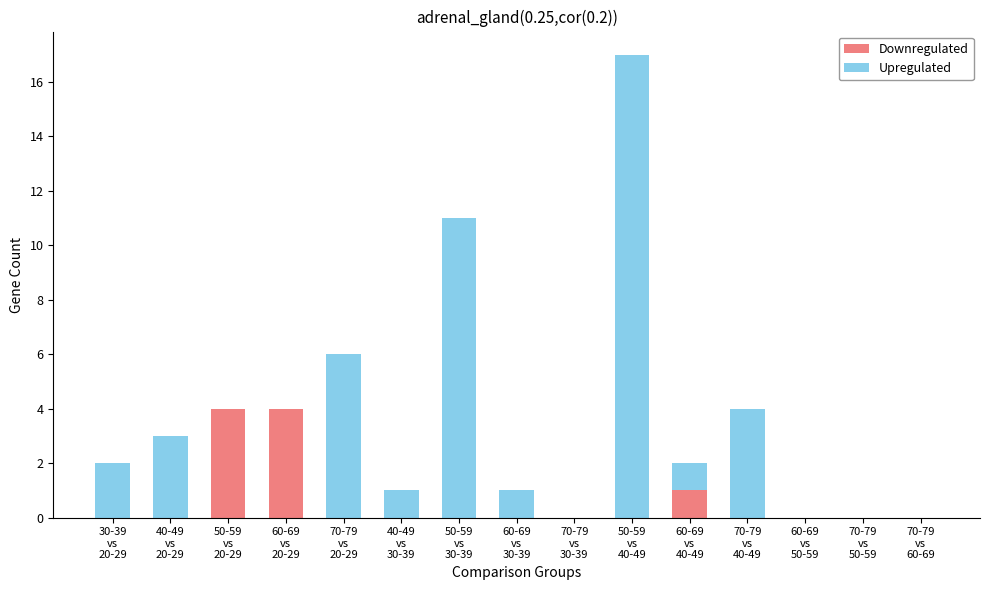

Are the bars horizontal?

No